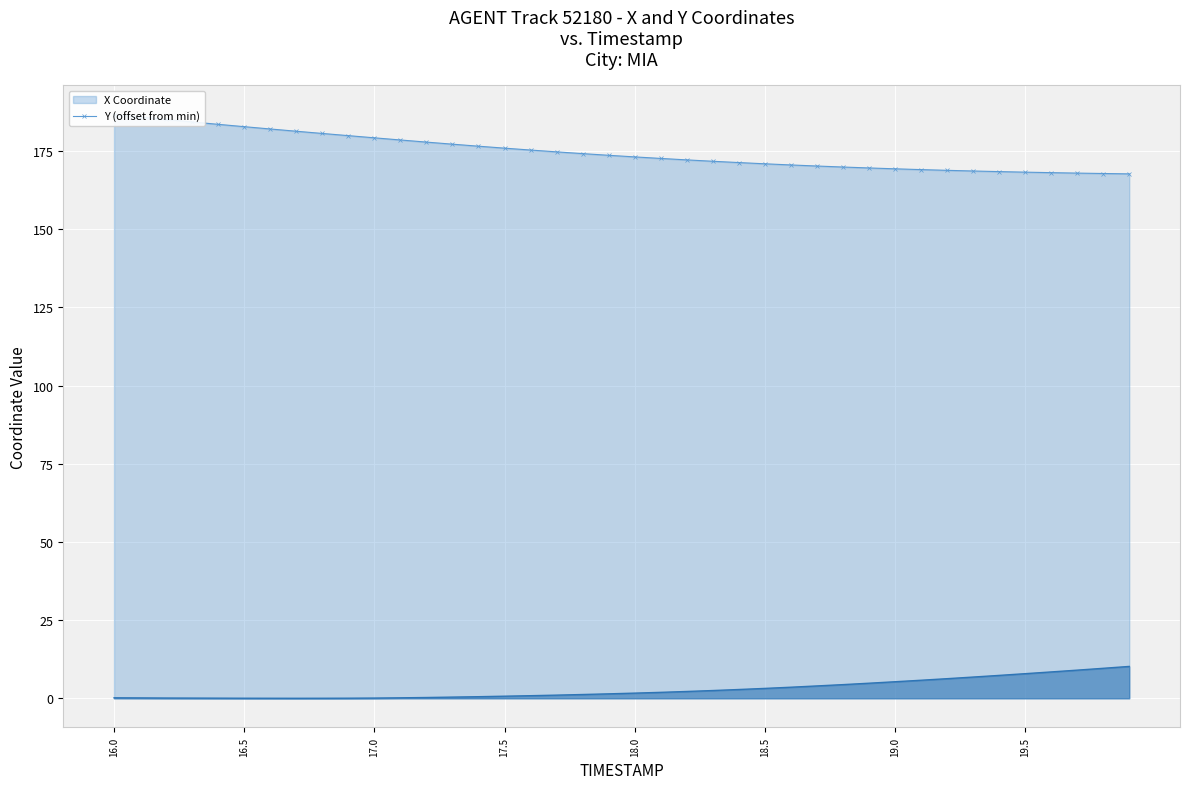

What is the average value of the X (line) series?

174.8